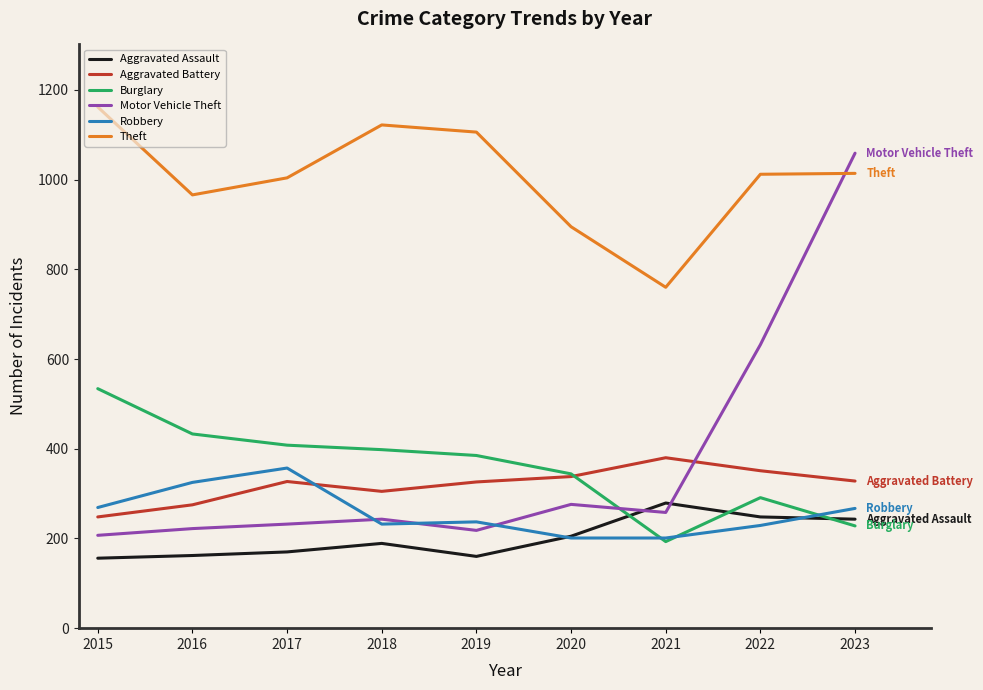

At which category is the sum across all series the highest?

2023